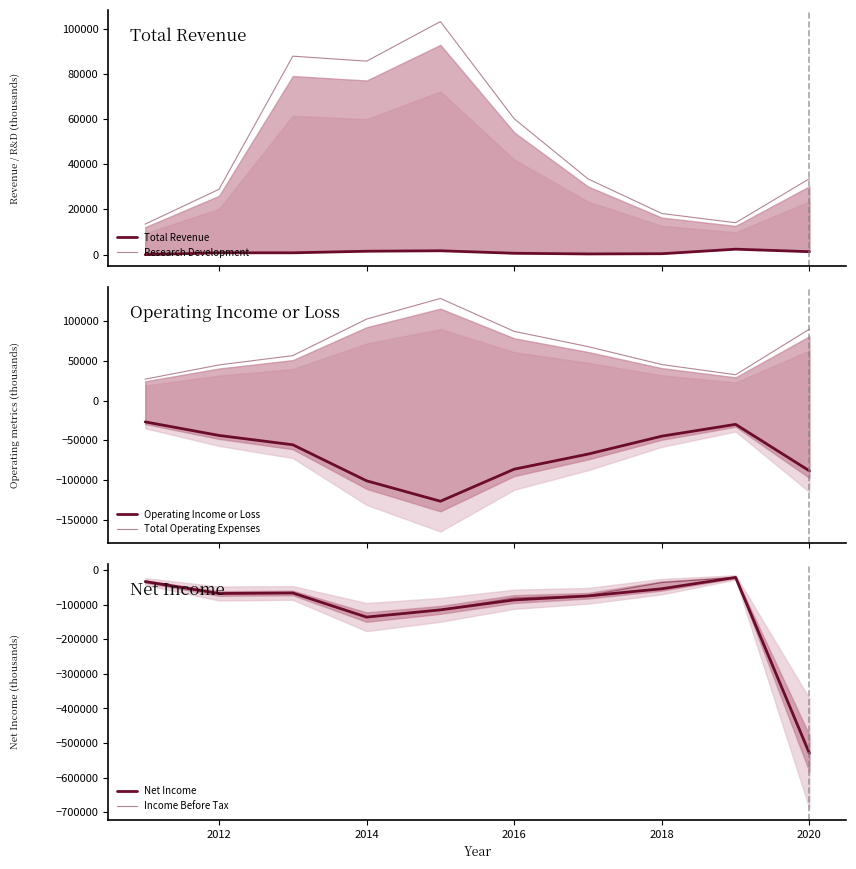

Which series has the largest range (max minus min)?

Net Income